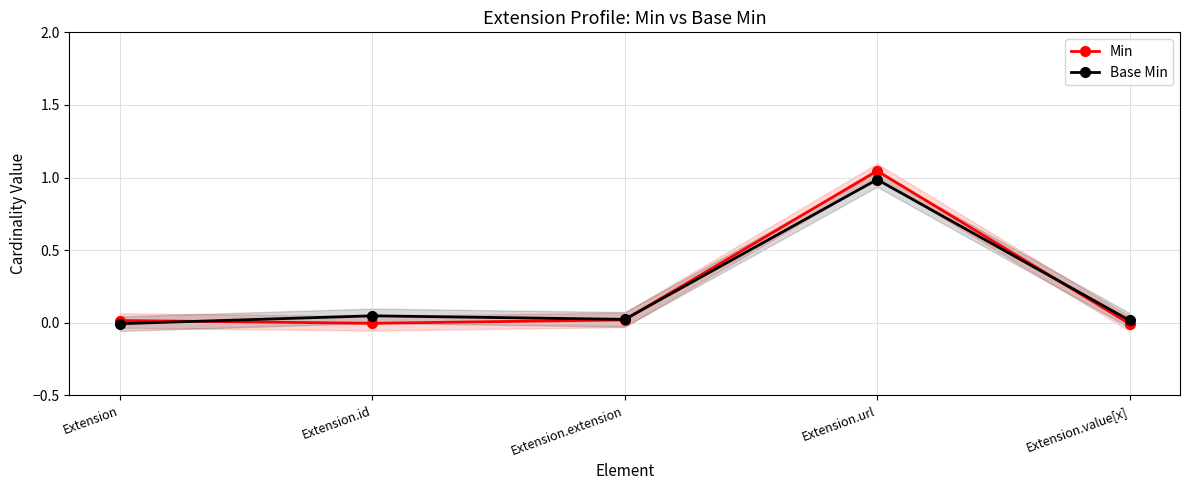

True or false: Base Min has more than 1 points higher than both neighbors.

True